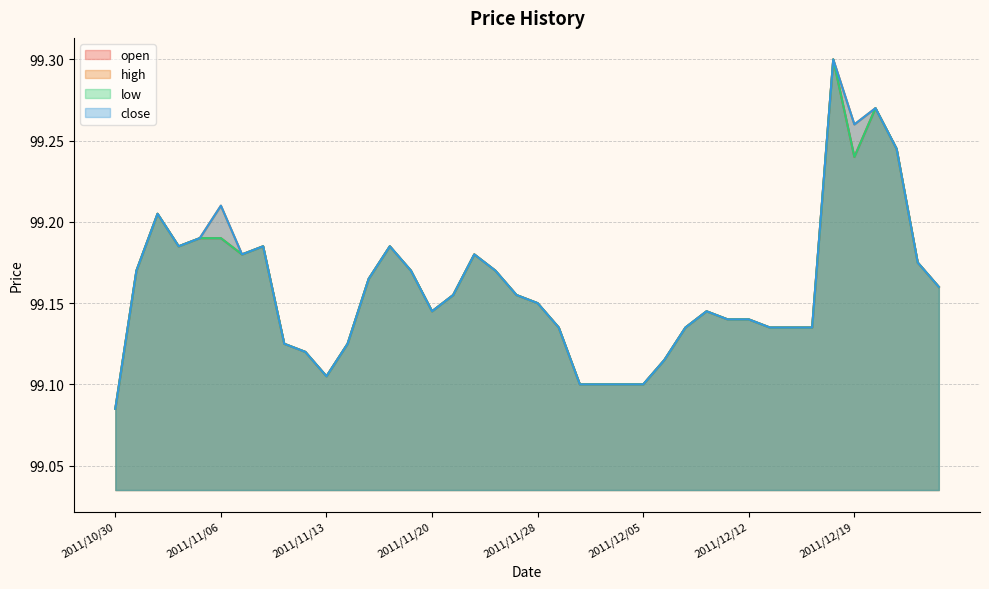

Reading left to right, extract all data points from this chart.

open: 2011/10/30=99.1	2011/10/31=99.2	2011/11/01=99.2	2011/11/02=99.2	2011/11/03=99.2	2011/11/06=99.2	2011/11/07=99.2	2011/11/08=99.2	2011/11/09=99.1	2011/11/10=99.1	2011/11/13=99.1	2011/11/14=99.1	2011/11/15=99.2	2011/11/16=99.2	2011/11/17=99.2	2011/11/20=99.1	2011/11/21=99.2	2011/11/22=99.2	2011/11/23=99.2	2011/11/27=99.2	2011/11/28=99.2	2011/11/29=99.1	2011/11/30=99.1	2011/12/01=99.1	2011/12/04=99.1	2011/12/05=99.1	2011/12/06=99.1	2011/12/07=99.1	2011/12/08=99.1	2011/12/11=99.1	2011/12/12=99.1	2011/12/13=99.1	2011/12/14=99.1	2011/12/15=99.1	2011/12/18=99.3	2011/12/19=99.2	2011/12/20=99.3	2011/12/21=99.2	2011/12/22=99.2	2011/12/26=99.2
high: 2011/10/30=99.1	2011/10/31=99.2	2011/11/01=99.2	2011/11/02=99.2	2011/11/03=99.2	2011/11/06=99.2	2011/11/07=99.2	2011/11/08=99.2	2011/11/09=99.1	2011/11/10=99.1	2011/11/13=99.1	2011/11/14=99.1	2011/11/15=99.2	2011/11/16=99.2	2011/11/17=99.2	2011/11/20=99.1	2011/11/21=99.2	2011/11/22=99.2	2011/11/23=99.2	2011/11/27=99.2	2011/11/28=99.2	2011/11/29=99.1	2011/11/30=99.1	2011/12/01=99.1	2011/12/04=99.1	2011/12/05=99.1	2011/12/06=99.1	2011/12/07=99.1	2011/12/08=99.1	2011/12/11=99.1	2011/12/12=99.1	2011/12/13=99.1	2011/12/14=99.1	2011/12/15=99.1	2011/12/18=99.3	2011/12/19=99.3	2011/12/20=99.3	2011/12/21=99.2	2011/12/22=99.2	2011/12/26=99.2
low: 2011/10/30=99.1	2011/10/31=99.2	2011/11/01=99.2	2011/11/02=99.2	2011/11/03=99.2	2011/11/06=99.2	2011/11/07=99.2	2011/11/08=99.2	2011/11/09=99.1	2011/11/10=99.1	2011/11/13=99.1	2011/11/14=99.1	2011/11/15=99.2	2011/11/16=99.2	2011/11/17=99.2	2011/11/20=99.1	2011/11/21=99.2	2011/11/22=99.2	2011/11/23=99.2	2011/11/27=99.2	2011/11/28=99.2	2011/11/29=99.1	2011/11/30=99.1	2011/12/01=99.1	2011/12/04=99.1	2011/12/05=99.1	2011/12/06=99.1	2011/12/07=99.1	2011/12/08=99.1	2011/12/11=99.1	2011/12/12=99.1	2011/12/13=99.1	2011/12/14=99.1	2011/12/15=99.1	2011/12/18=99.3	2011/12/19=99.2	2011/12/20=99.3	2011/12/21=99.2	2011/12/22=99.2	2011/12/26=99.2
close: 2011/10/30=99.1	2011/10/31=99.2	2011/11/01=99.2	2011/11/02=99.2	2011/11/03=99.2	2011/11/06=99.2	2011/11/07=99.2	2011/11/08=99.2	2011/11/09=99.1	2011/11/10=99.1	2011/11/13=99.1	2011/11/14=99.1	2011/11/15=99.2	2011/11/16=99.2	2011/11/17=99.2	2011/11/20=99.1	2011/11/21=99.2	2011/11/22=99.2	2011/11/23=99.2	2011/11/27=99.2	2011/11/28=99.2	2011/11/29=99.1	2011/11/30=99.1	2011/12/01=99.1	2011/12/04=99.1	2011/12/05=99.1	2011/12/06=99.1	2011/12/07=99.1	2011/12/08=99.1	2011/12/11=99.1	2011/12/12=99.1	2011/12/13=99.1	2011/12/14=99.1	2011/12/15=99.1	2011/12/18=99.3	2011/12/19=99.3	2011/12/20=99.3	2011/12/21=99.2	2011/12/22=99.2	2011/12/26=99.2